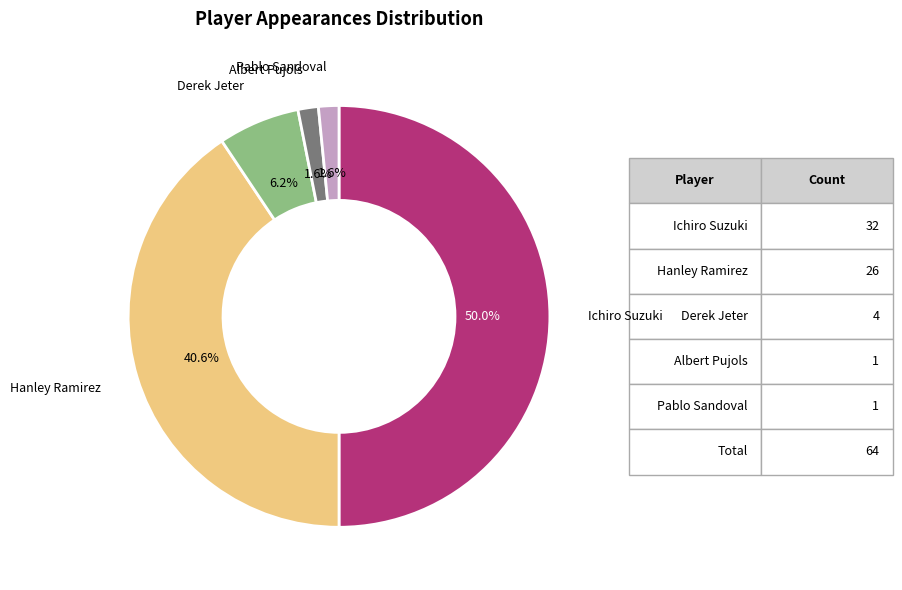

What is the largest slice in the pie chart?

Ichiro Suzuki